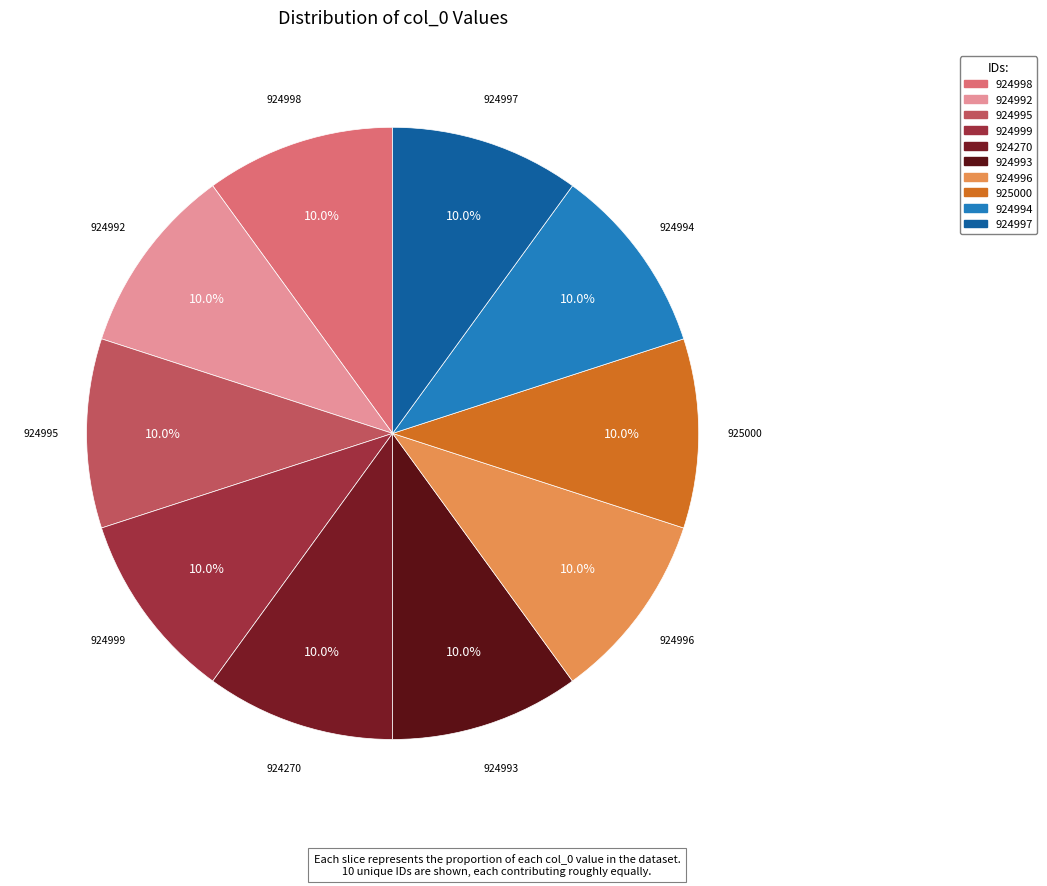

What is the ratio of the value at 924992 to the value at 924995?

1.0